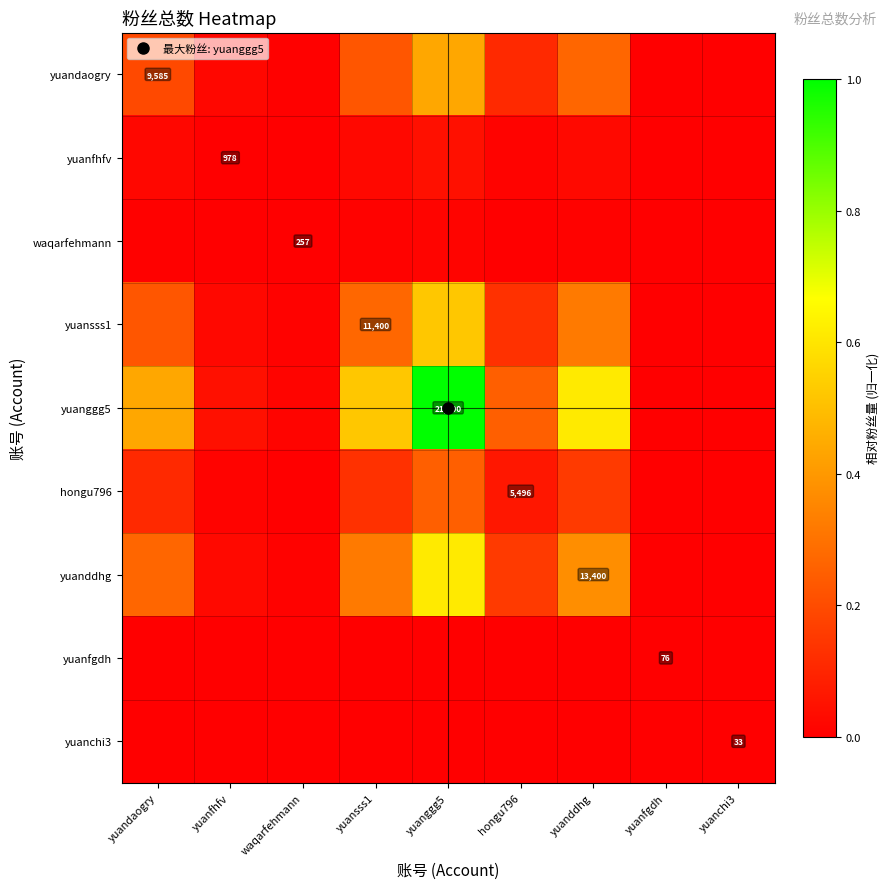

Where is hongu796 nearest to the value 0?

yuanchi3